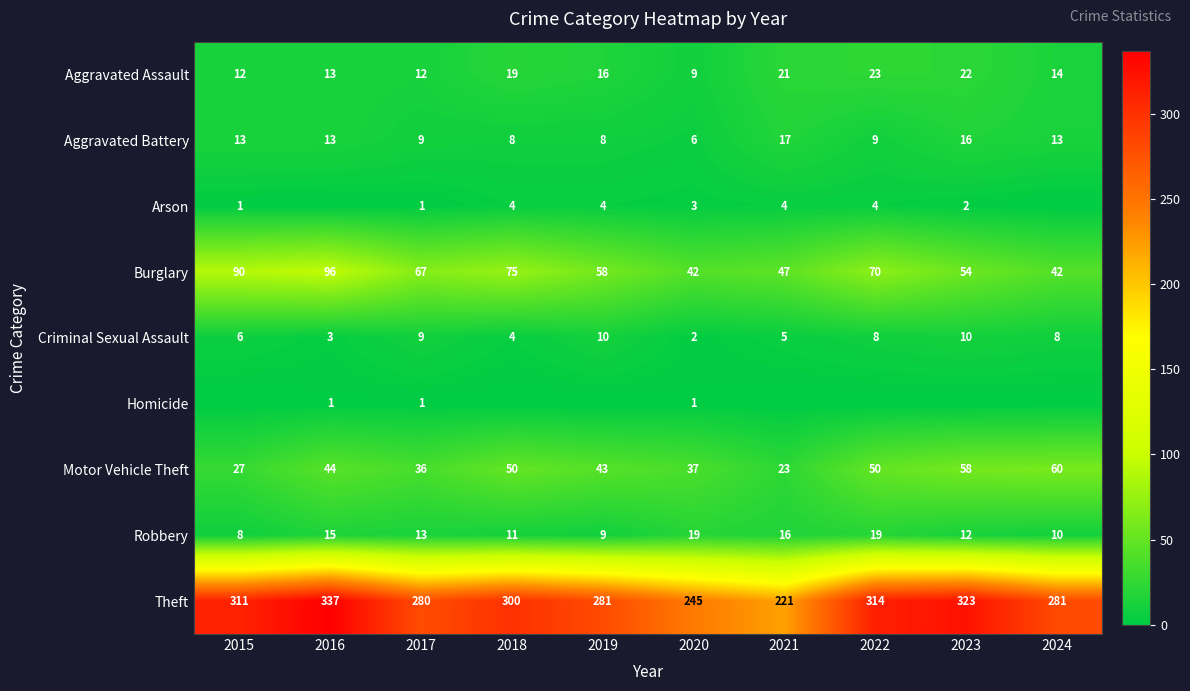

Rank the series at 2020 from highest to lowest value.

Theft, Burglary, Motor Vehicle Theft, Robbery, Aggravated Assault, Aggravated Battery, Arson, Criminal Sexual Assault, Homicide